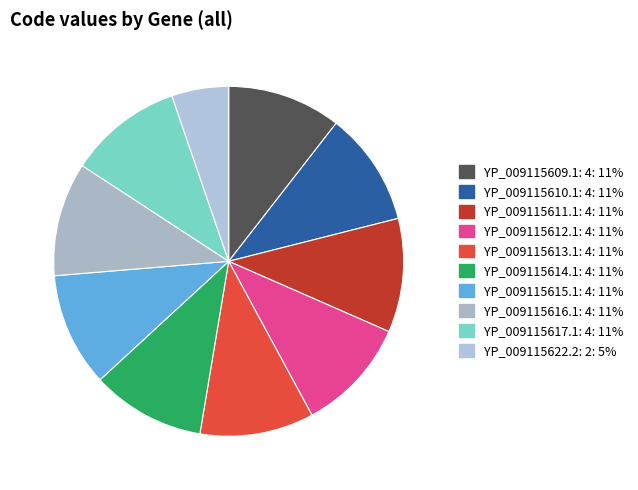

Does any single category account for the majority?

No